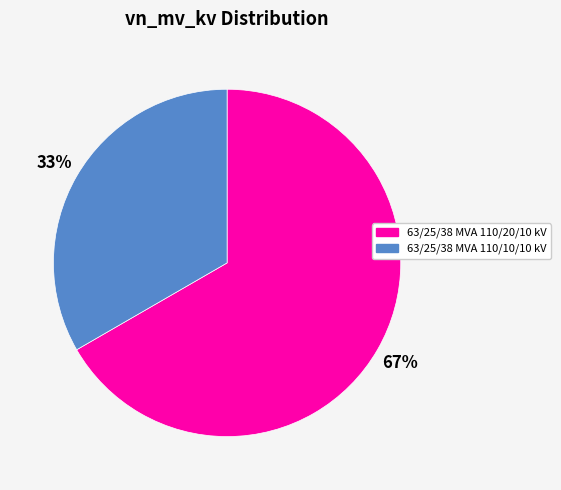

To the nearest percent, what percentage of the pie is 63/25/38 MVA 110/10/10 kV?

33%